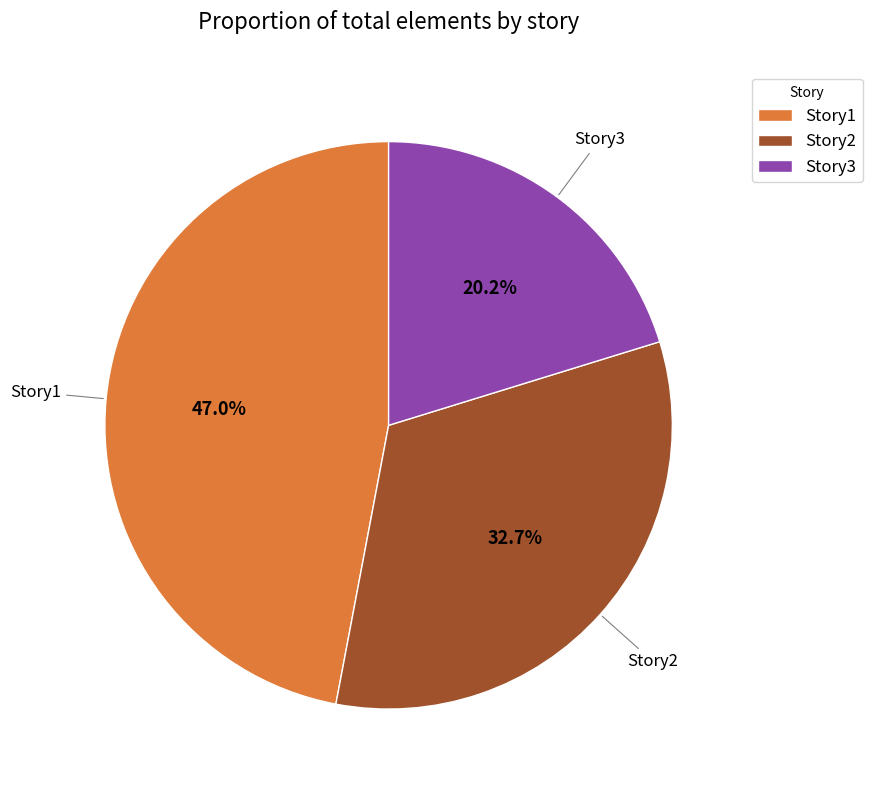

Does any single category account for the majority?

No